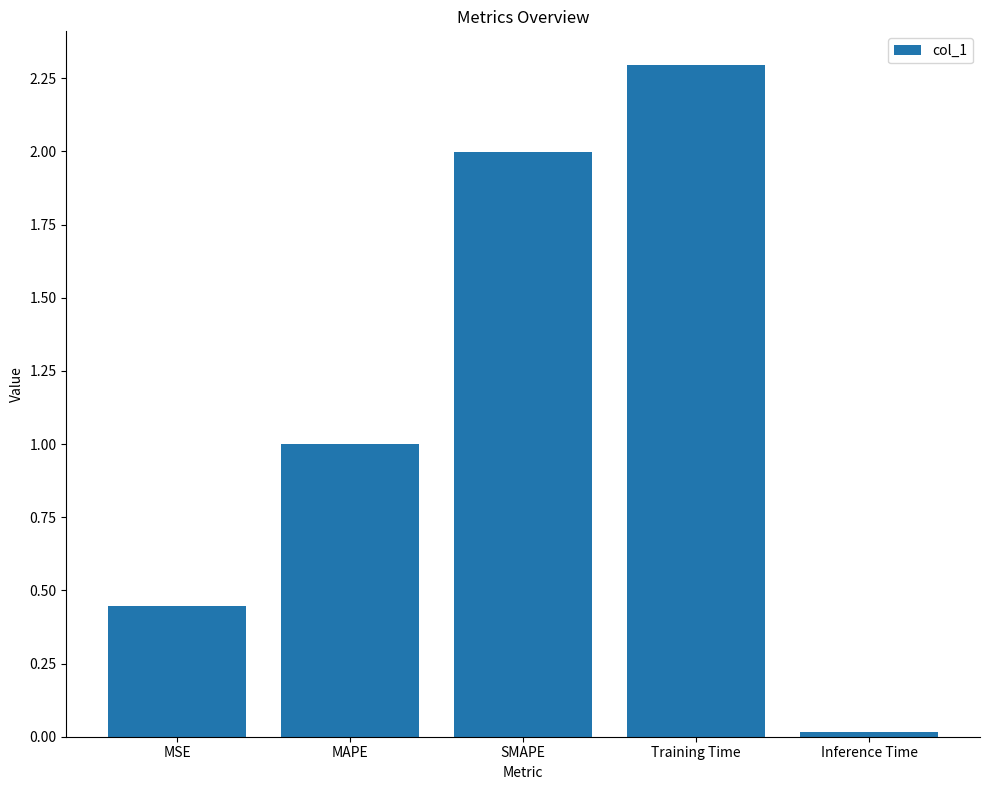

What is the approximate value at SMAPE?

2.0